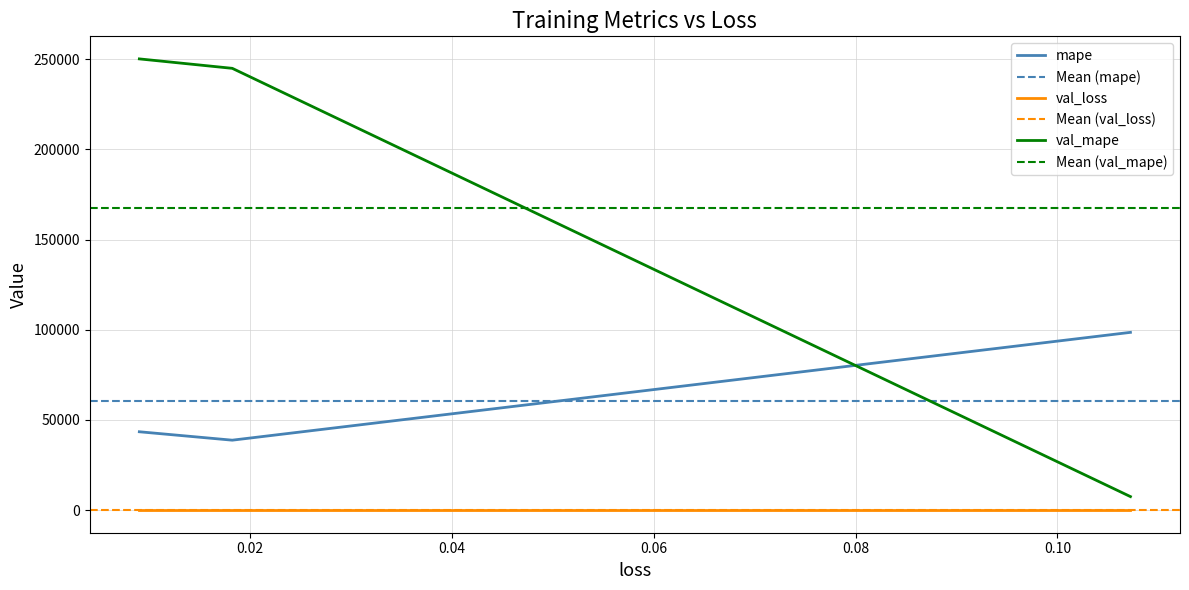

Is this an area chart (filled region under the line)?

No